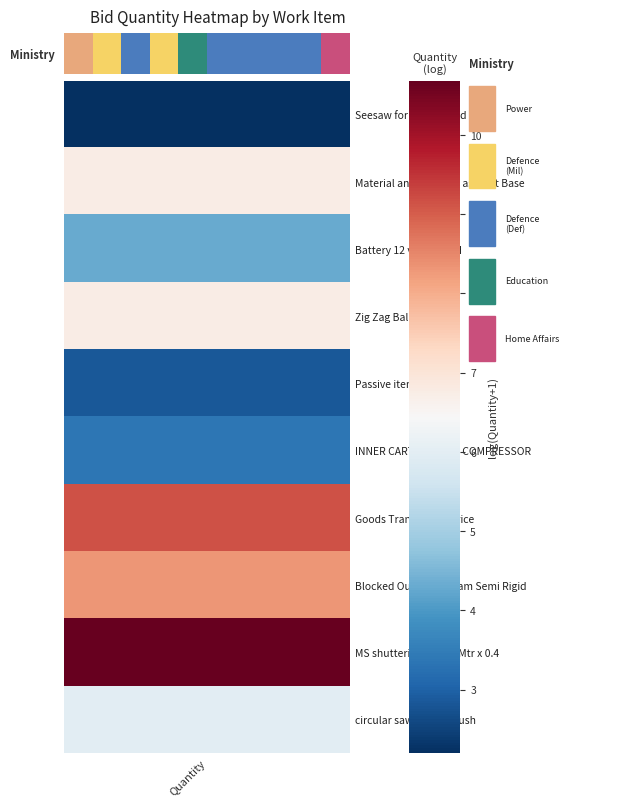

What is the sum of the values at 4 and 5?

9